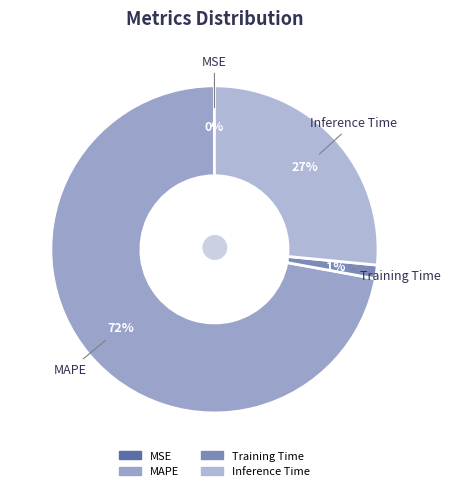

To the nearest percent, what portion does Training Time represent?

1%